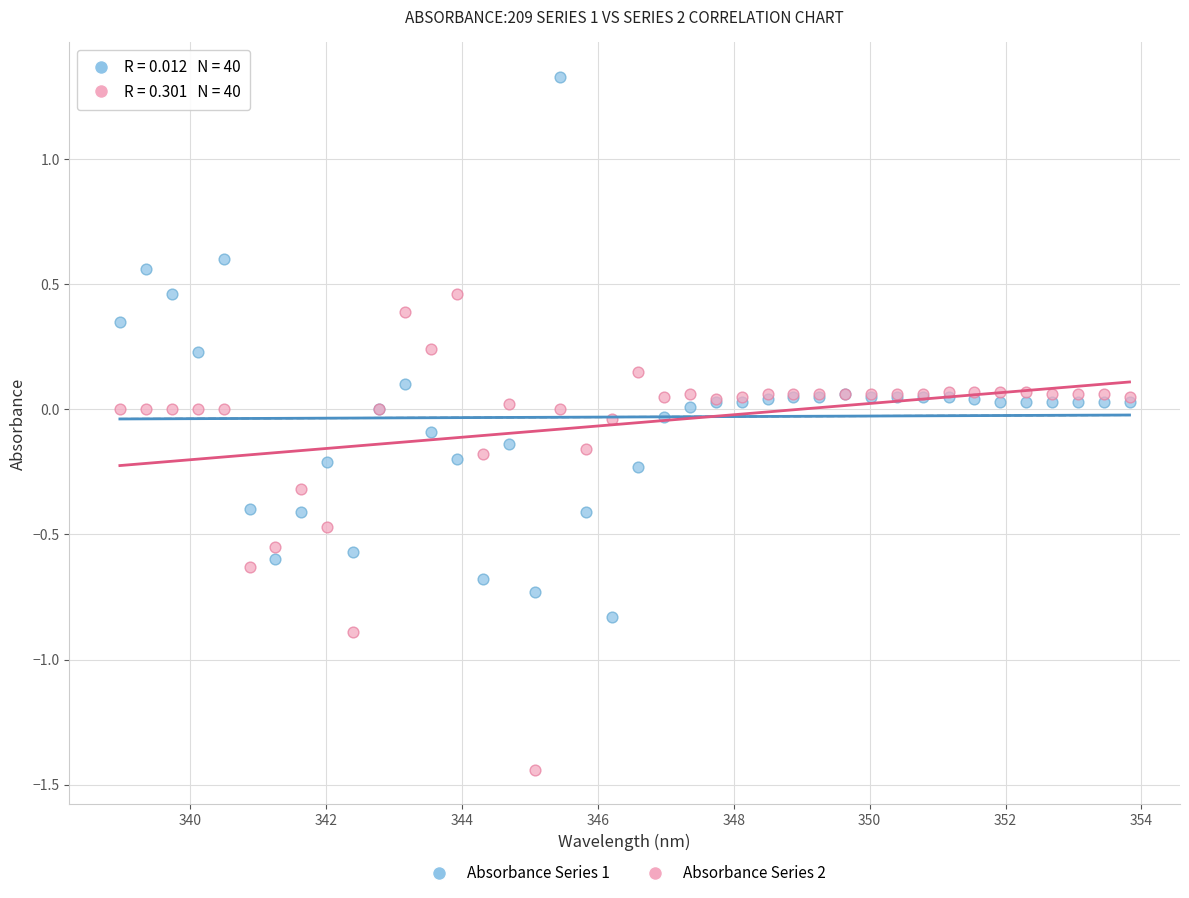

Which series reaches the maximum Y coordinate?

Absorbance Series 1